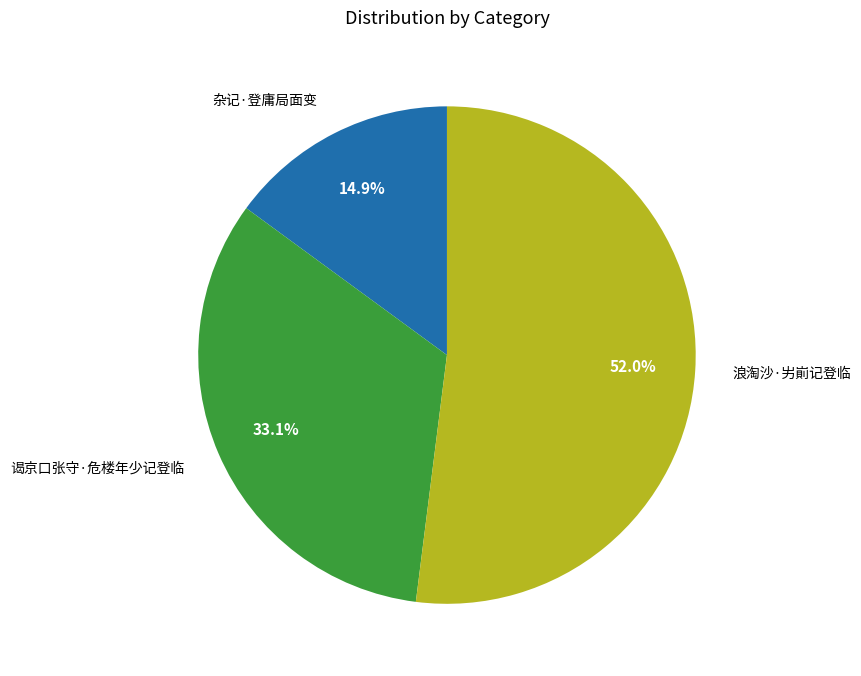

To the nearest percent, what is the difference between the largest and smallest slice percentages?

37%